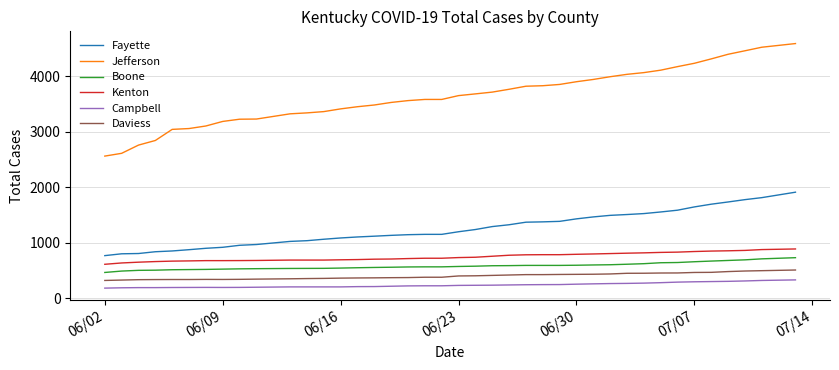

What is the maximum value for Campbell?

333